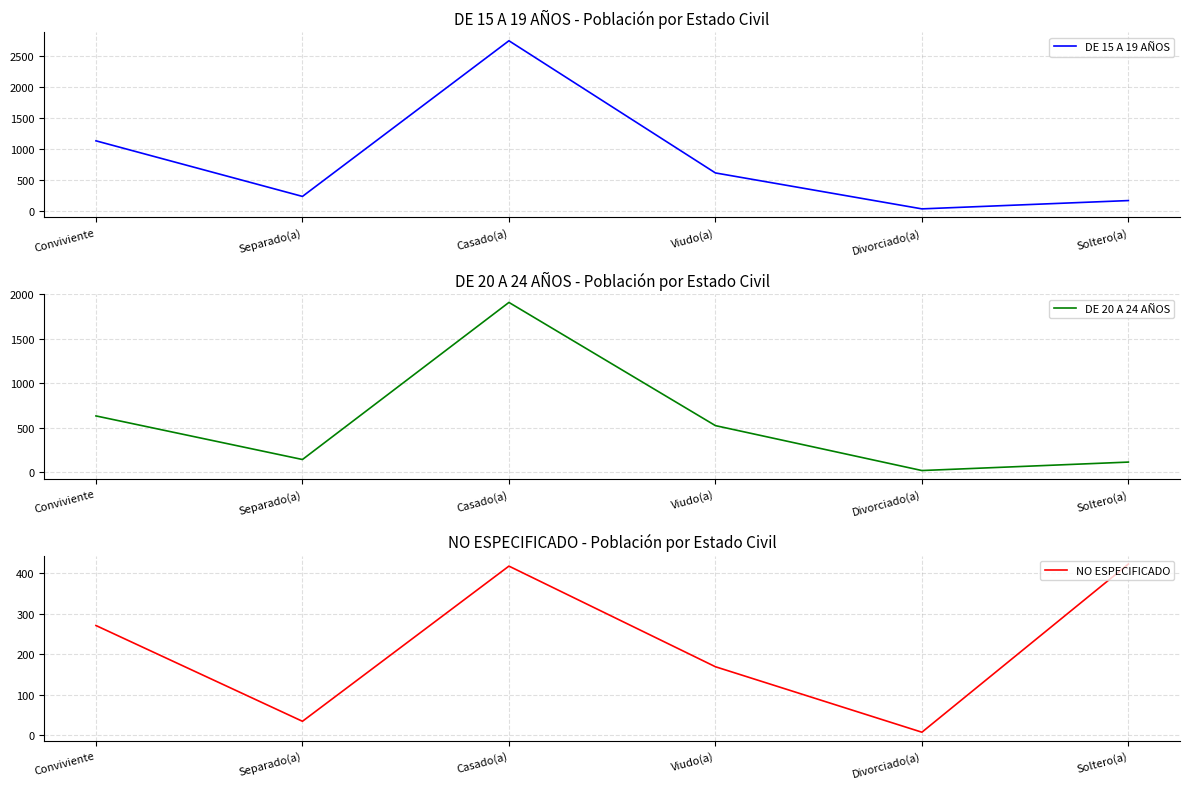

Count the number of categories in the chart.

6